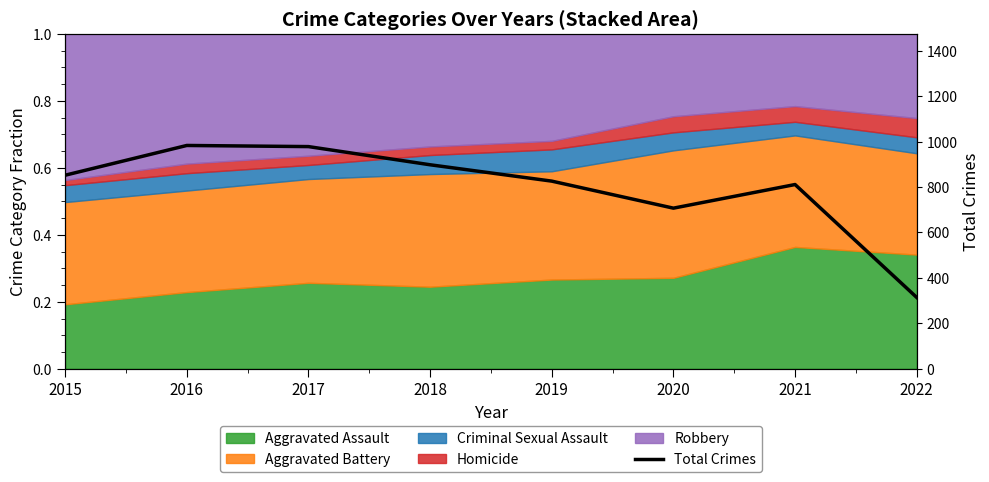

Approximately how many times larger is the value at 2020 compared to 2019?

0.9